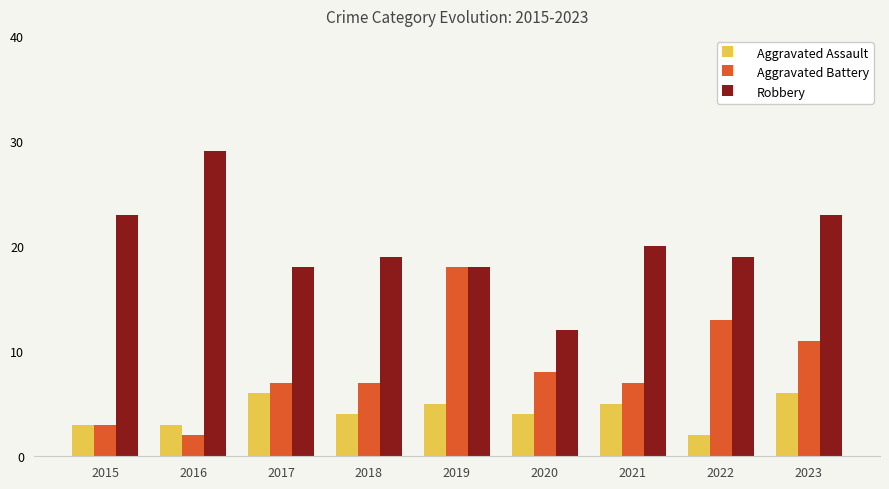

Reading left to right, extract all data points from this chart.

Aggravated Assault: 3	3	6	4	5	4	5	2	6
Aggravated Battery: 3	2	7	7	18	8	7	13	11
Robbery: 23	29	18	19	18	12	20	19	23